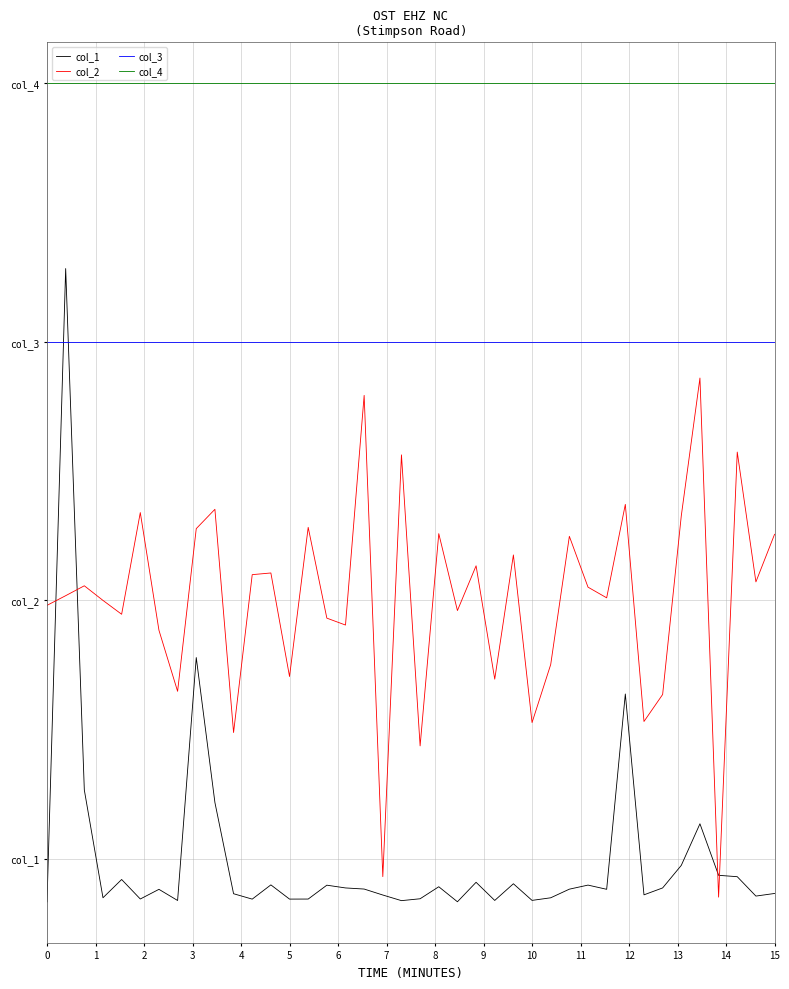

At which label does col_1 reach its peak?

1